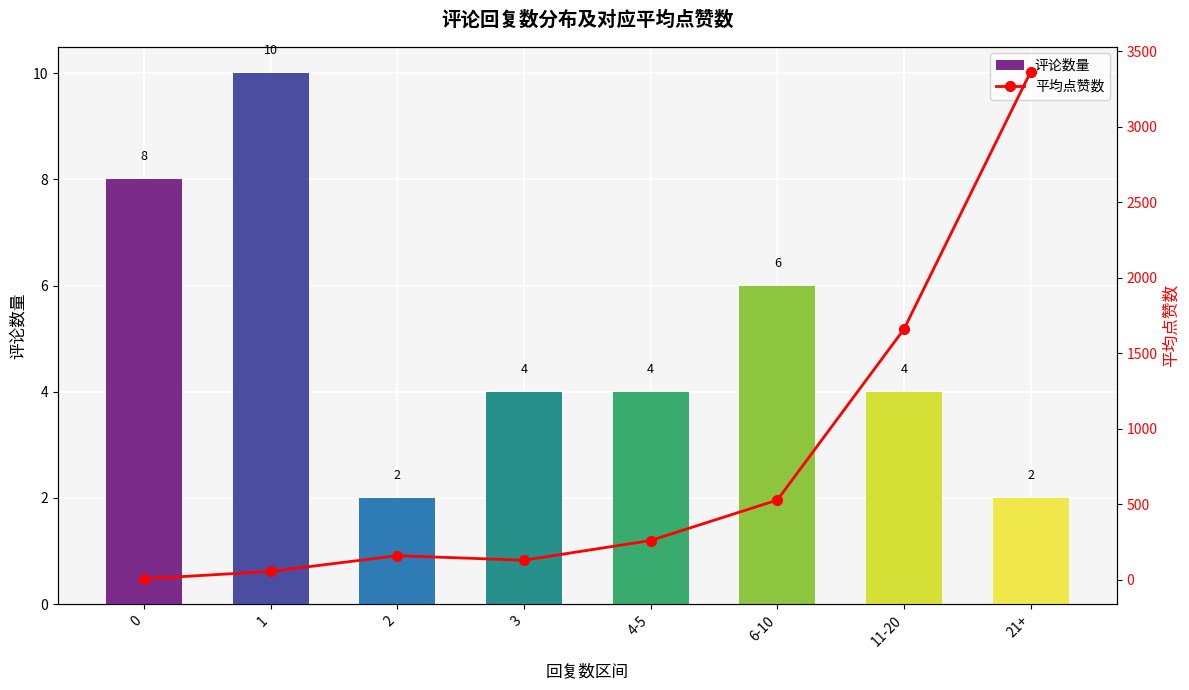

Between 11-20 and 3, which is larger?

11-20